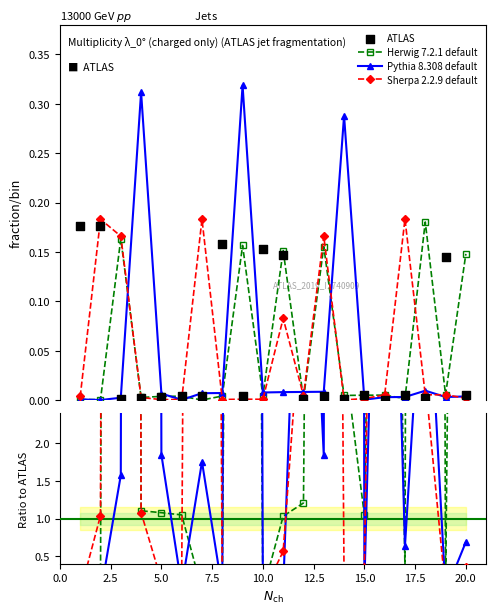

Which series contains the highest Y value?

Pythia 8.308 default